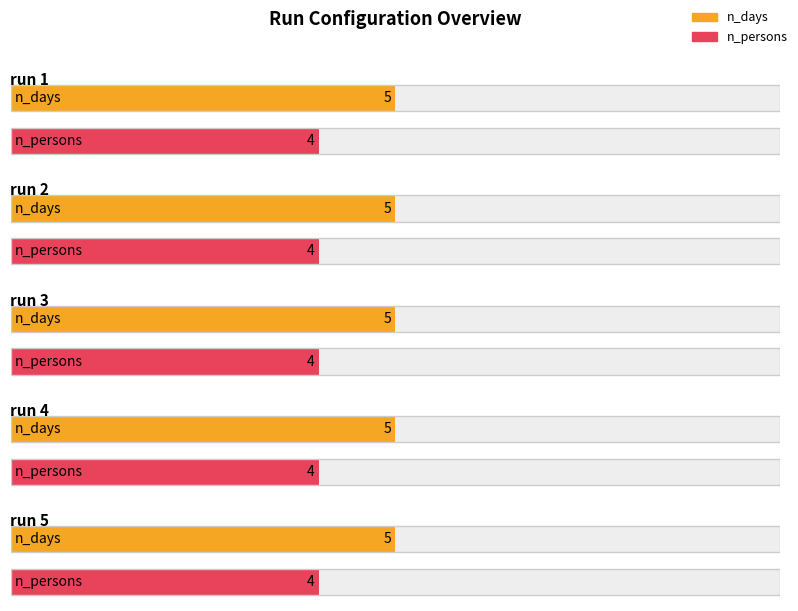

Is it true that n_days equals 5 at run 2?

True